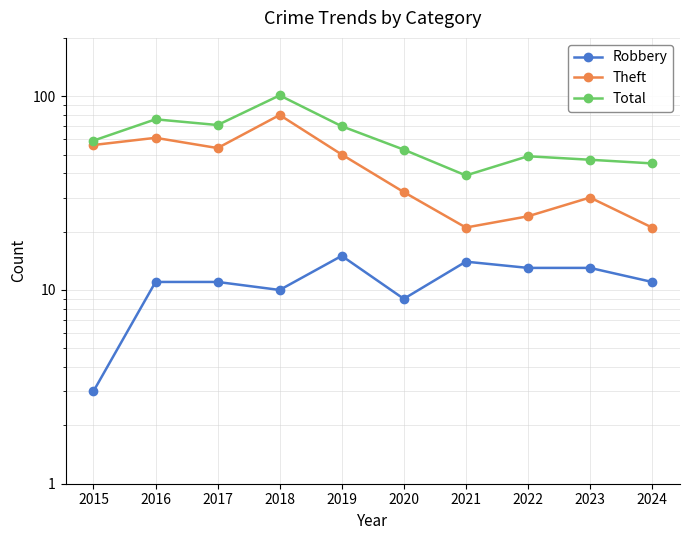

What is the value of the Robbery point at the 5th from the left?

15